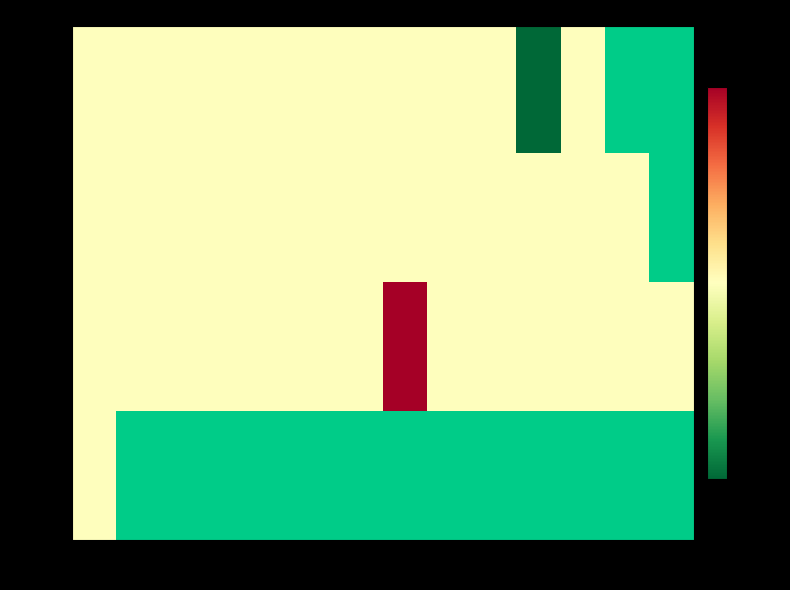

Is the value of row_1 at 13 greater than the value of row_3 at 8?

No